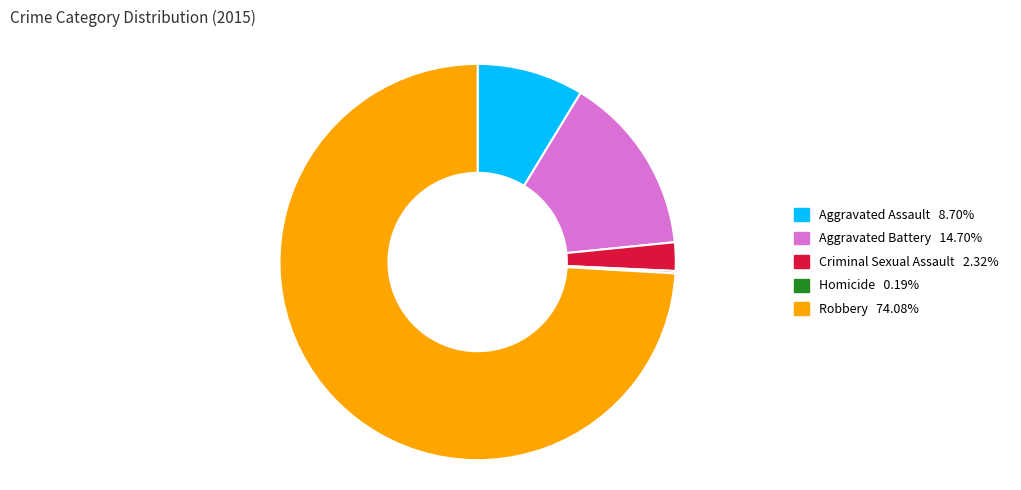

What is the ratio of the value at Aggravated Battery to the value at Criminal Sexual Assault?

6.3